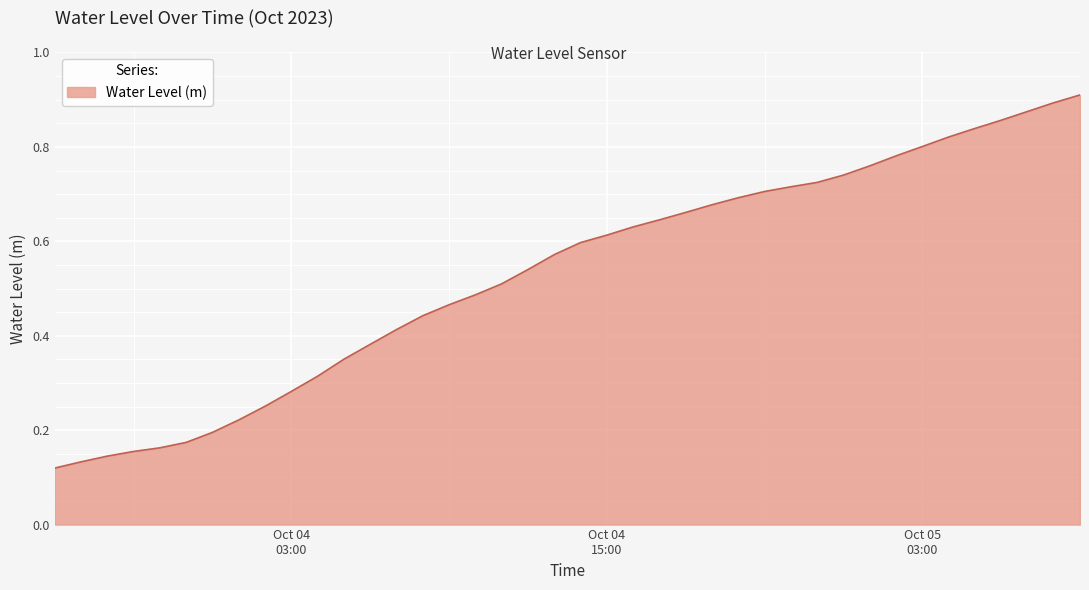

Does the chart display data point markers on the line(s)?

No